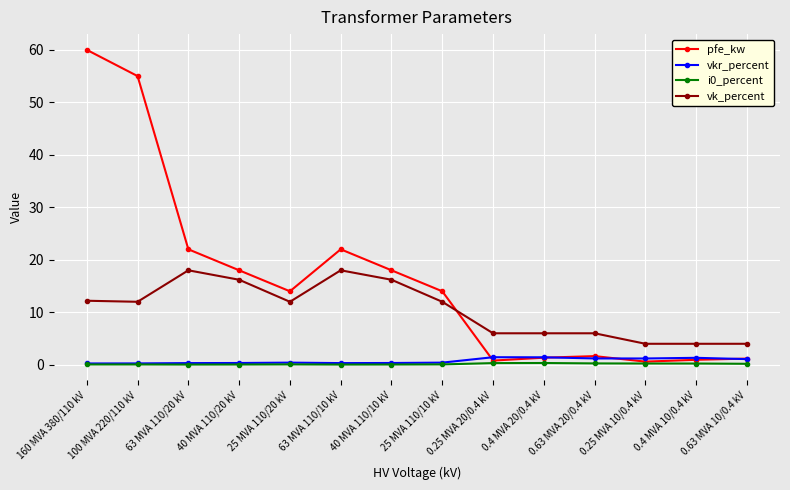

Which category has the highest value in the pfe_kw series?

160 MVA 380/110 kV